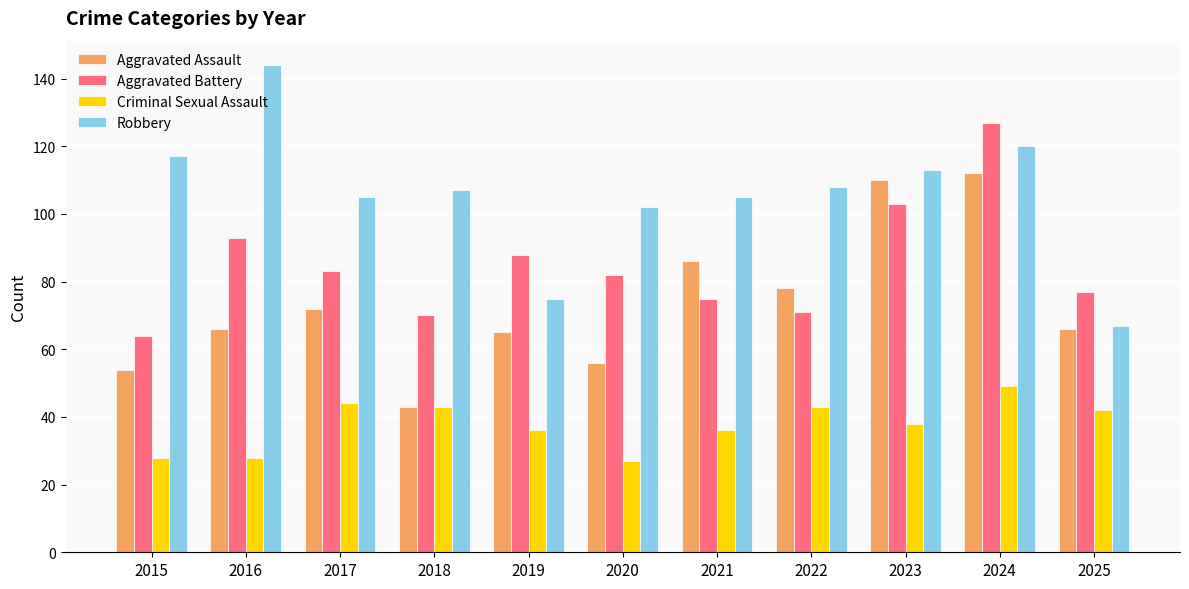

What is the total value across all series at 2023?

364